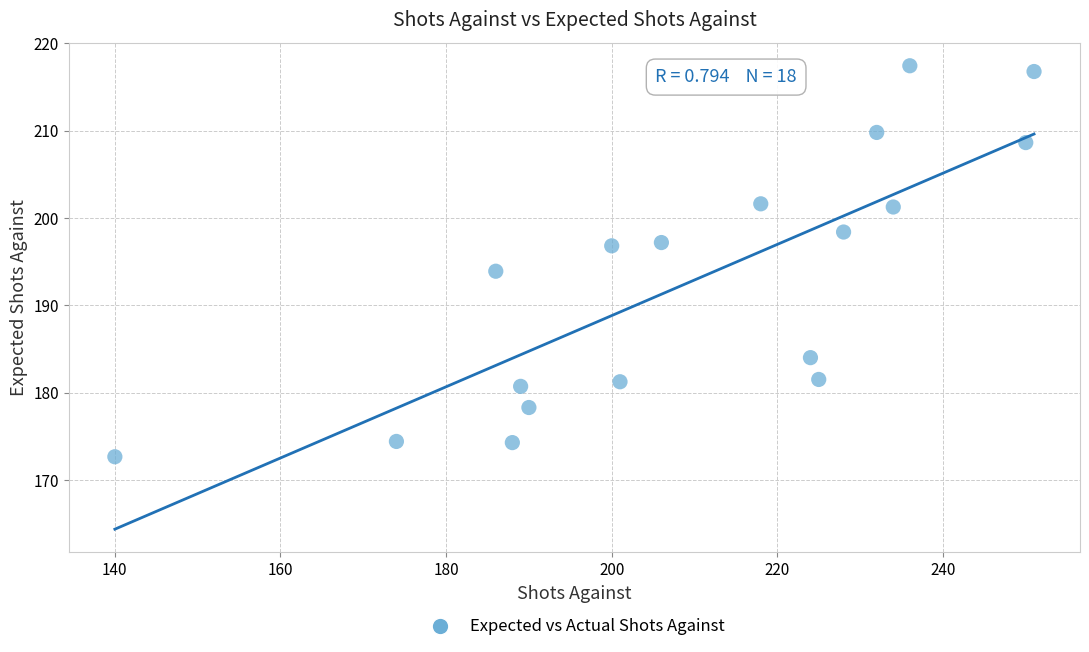

What is the range of Y values (max minus min)?

44.7